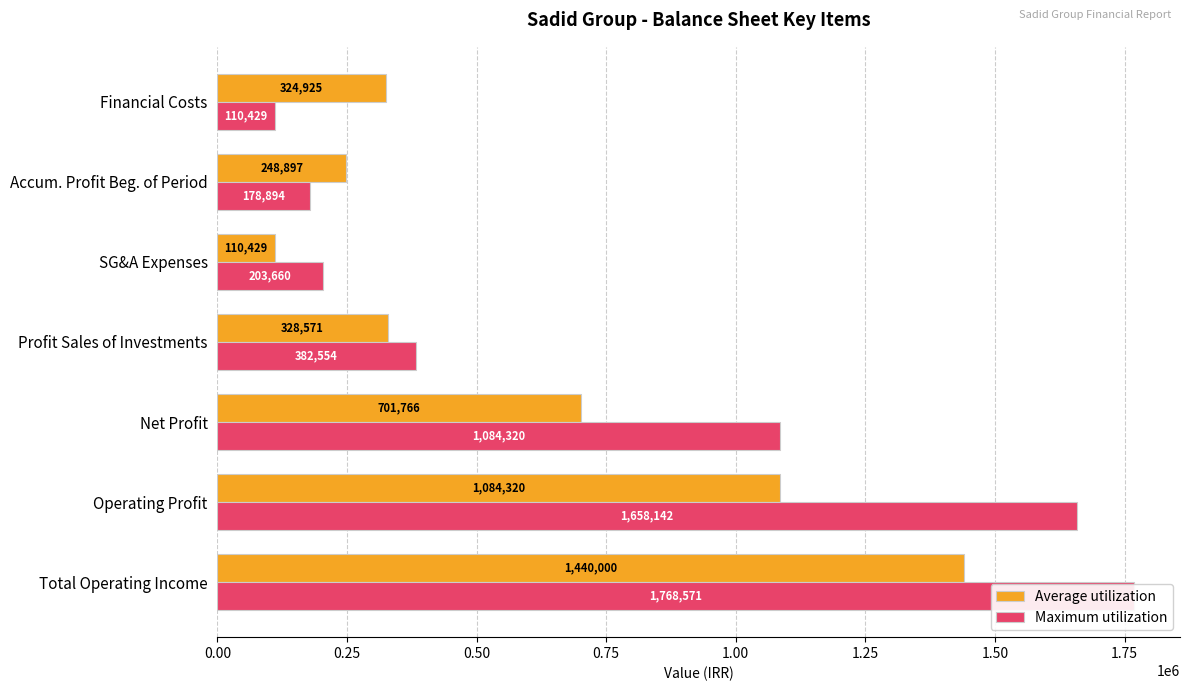

What is the difference between the second highest and minimum values in the Maximum utilization series?

1547713